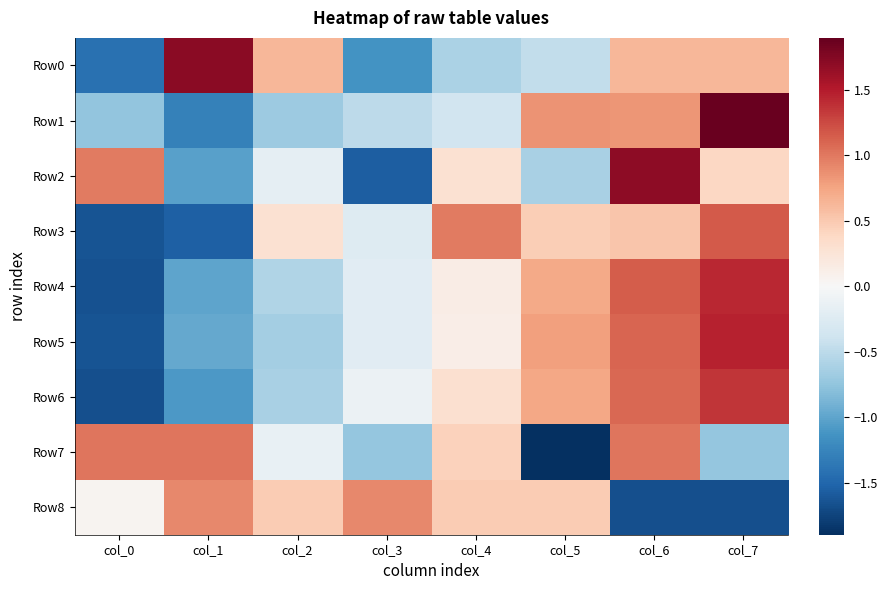

List the series in order of their peak value, highest first.

Row1, Row0, Row2, Row5, Row4, Row6, Row3, Row7, Row8